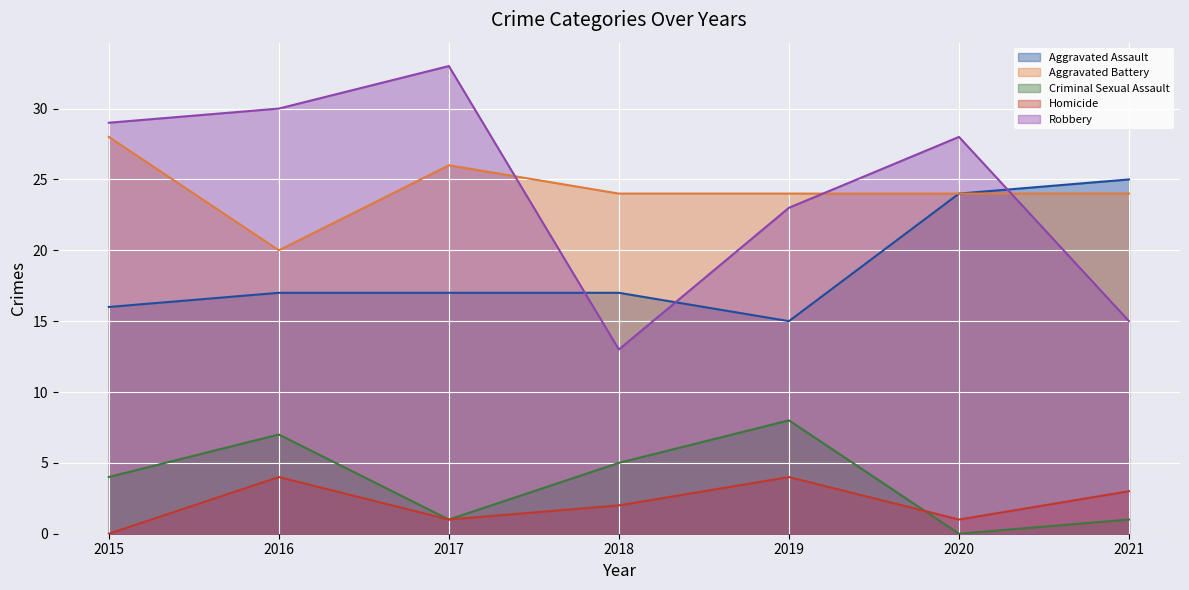

Which category has the highest value in the Homicide series?

2016